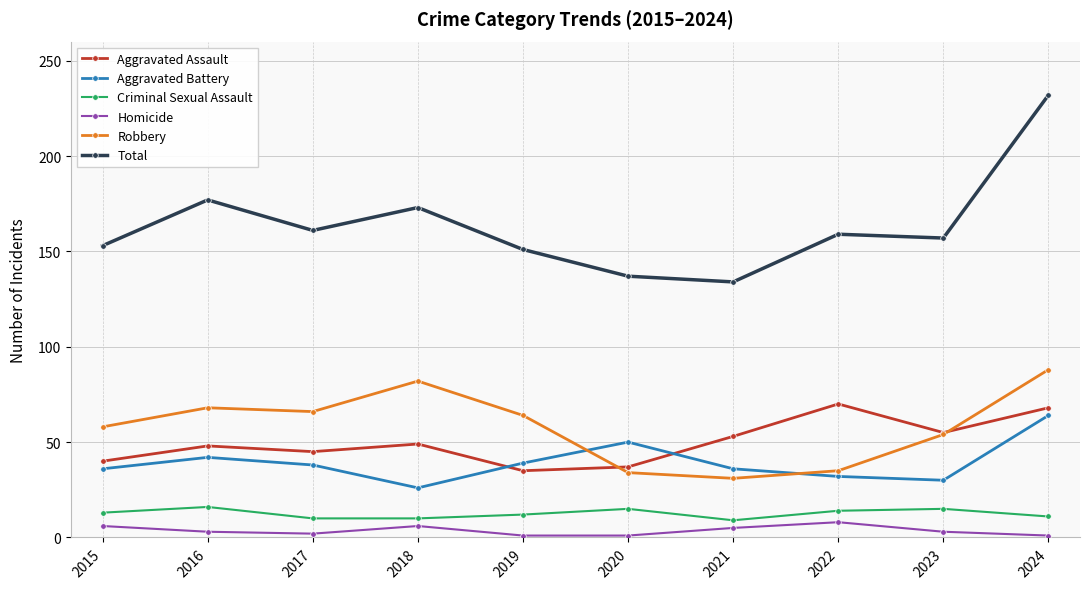

At which category does the chart reach its peak across all series?

2024